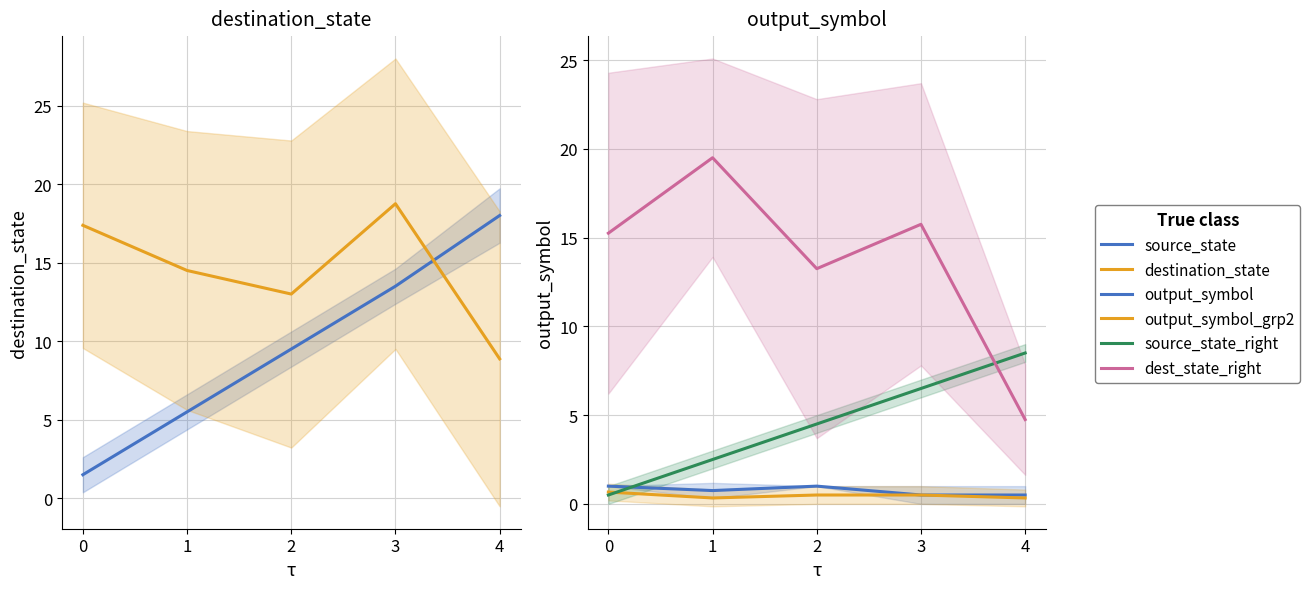

At how many categories does at least one series exceed 17?

4